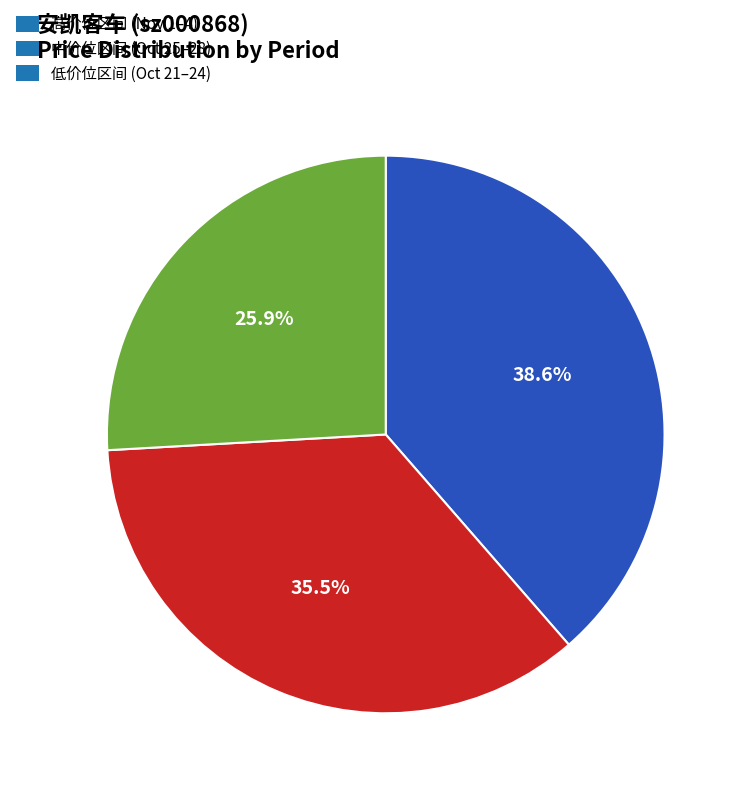

Combined, do 中价位区间 (Oct 25–28) and 高价位区间 (Nov 1–4) account for over 50%?

Yes